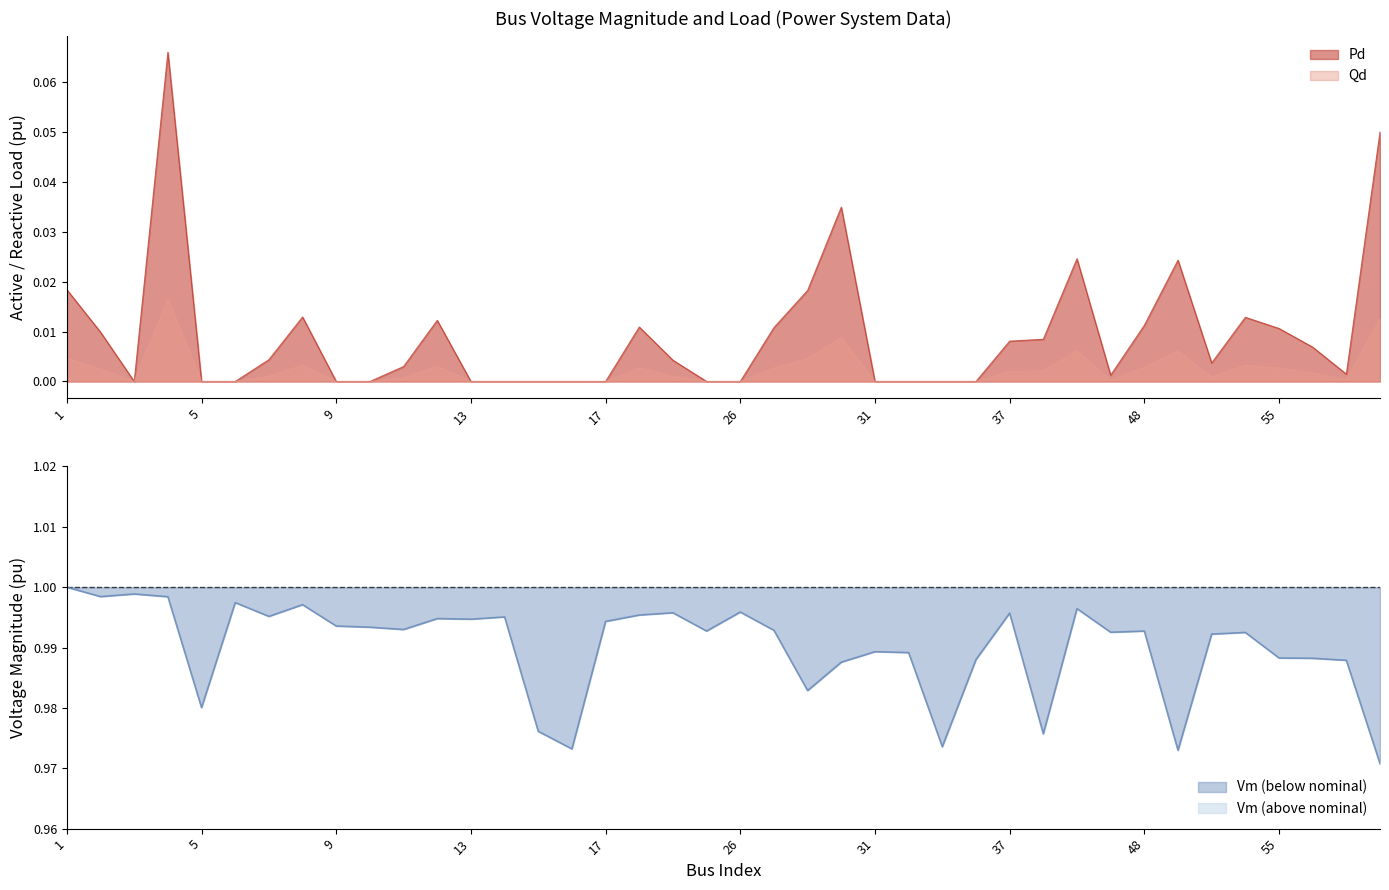

Which series has the largest total across all categories?

Vm